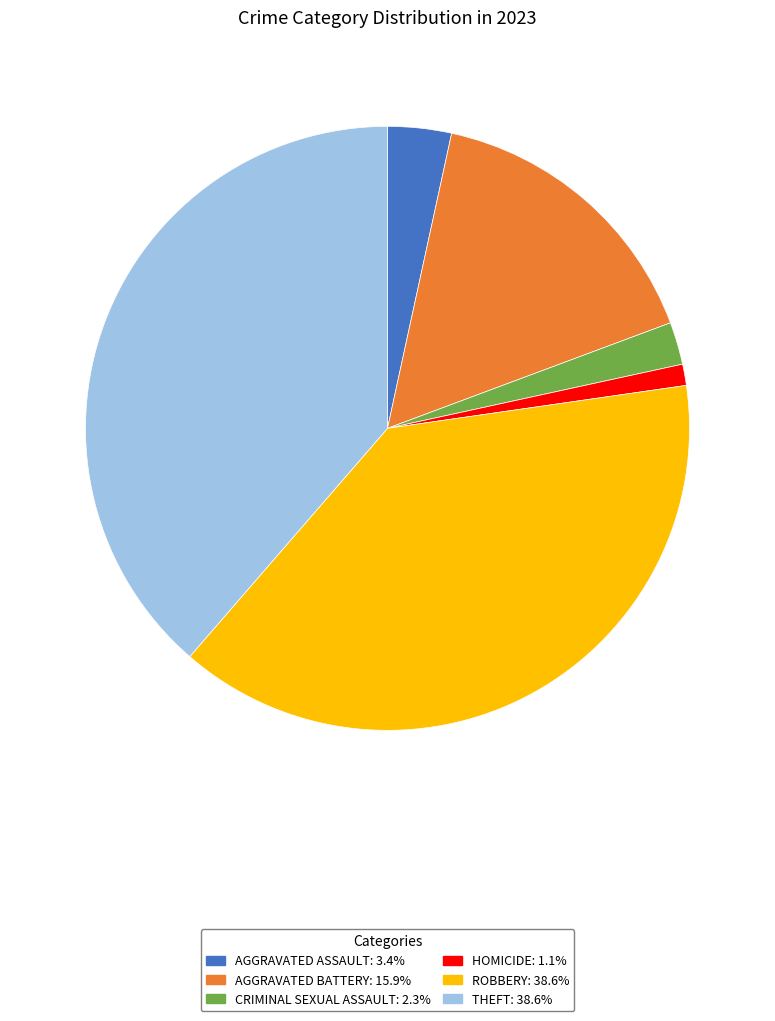

Is there a majority slice in this chart?

No